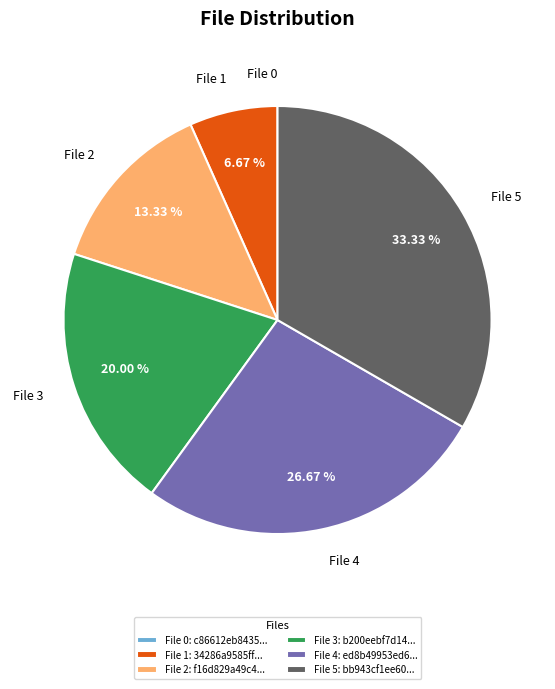

To the nearest percent, what is the difference between the largest and smallest slice percentages?

33%